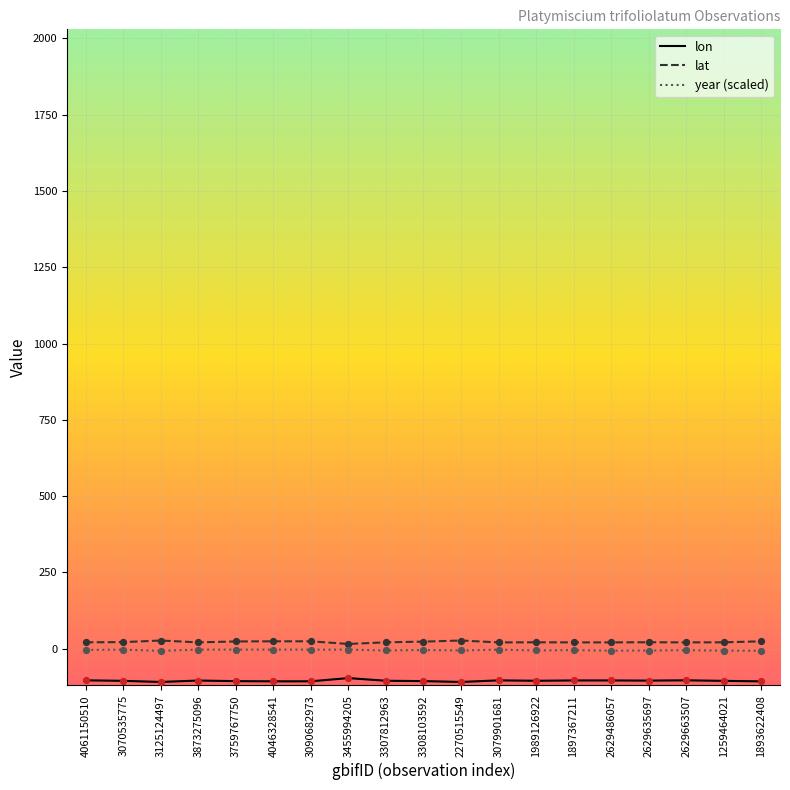

Which series has the largest total across all categories?

lat